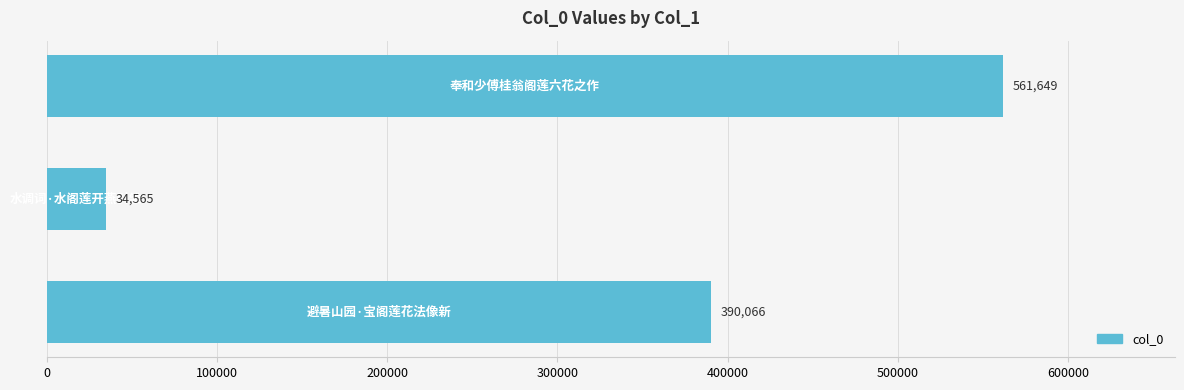

What is the difference between the maximum and minimum values?

527084